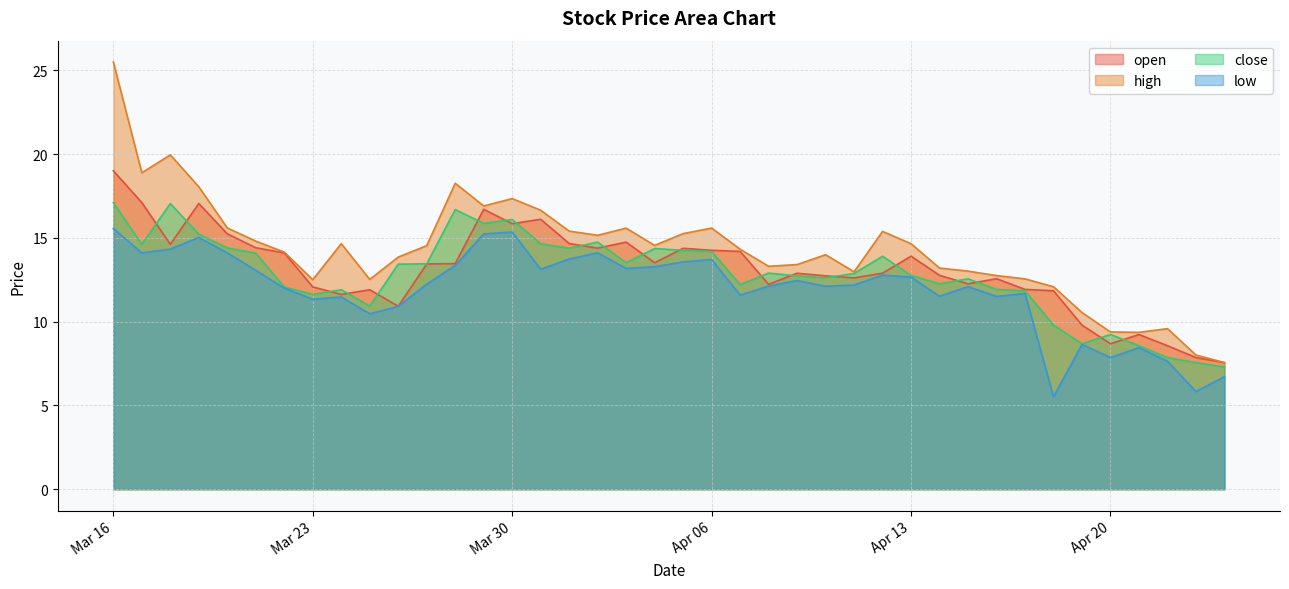

How many lines are shown in the chart?

4